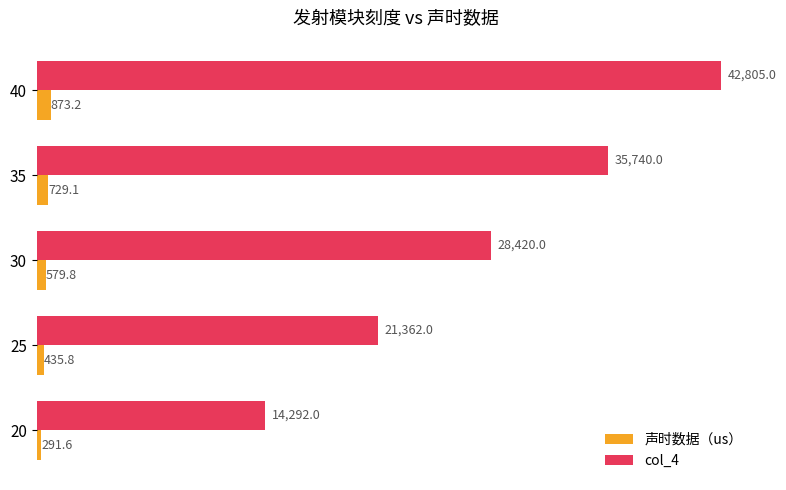

What is the average value of the 声时数据（us） series?

581.9